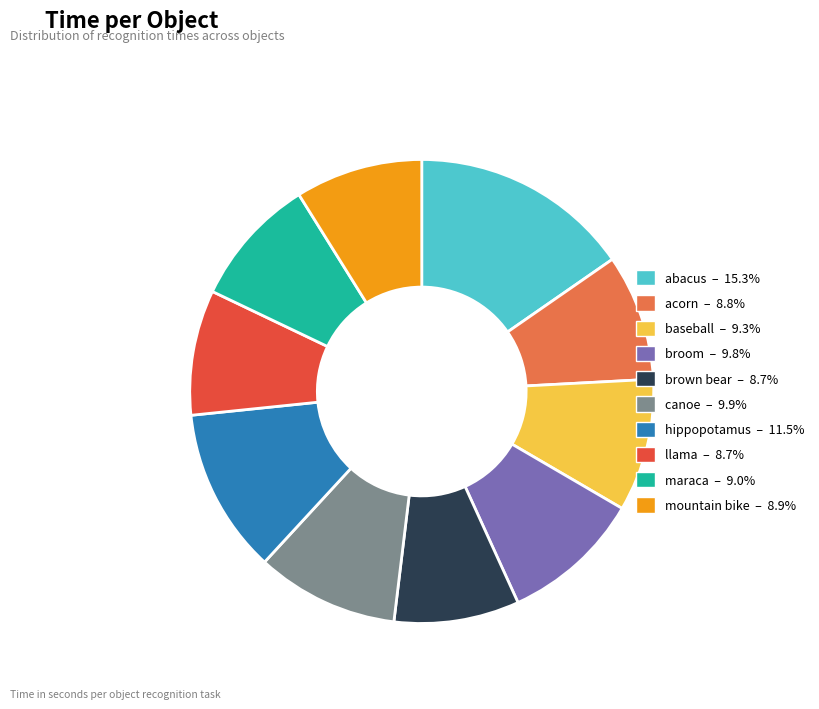

What is the largest slice in the pie chart?

abacus